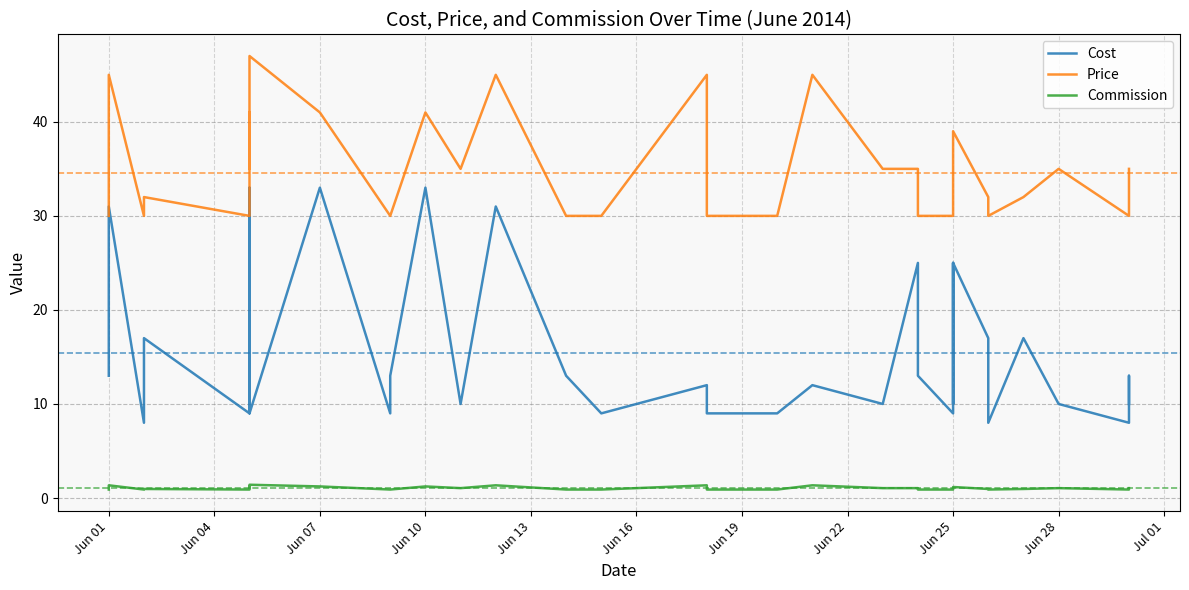

Reading left to right, list all the values displayed in this chart.

Cost: 13.0	31.0	8.0	17.0	9.0	33.0	25.0	9.0	33.0	9.0	13.0	33.0	10.0	31.0	13.0	9.0	10.0	12.0	9.0	9.0	9.0	12.0	10.0	25.0	13.0	9.0	13.0	25.0	10.0	25.0	17.0	8.0	17.0	10.0	8.0	13.0	10.0
Price: 30.0	45.0	30.0	32.0	30.0	41.0	35.0	47.0	41.0	30.0	30.0	41.0	35.0	45.0	30.0	30.0	35.0	45.0	30.0	30.0	30.0	45.0	35.0	35.0	30.0	30.0	30.0	35.0	35.0	39.0	32.0	30.0	32.0	35.0	30.0	30.0	35.0
Commission: 0.9	1.4	0.9	1.0	0.9	1.2	1.1	1.4	1.2	0.9	0.9	1.2	1.1	1.4	0.9	0.9	1.1	1.4	0.9	0.9	0.9	1.4	1.1	1.1	0.9	0.9	0.9	1.1	1.1	1.2	1.0	0.9	1.0	1.1	0.9	0.9	1.1